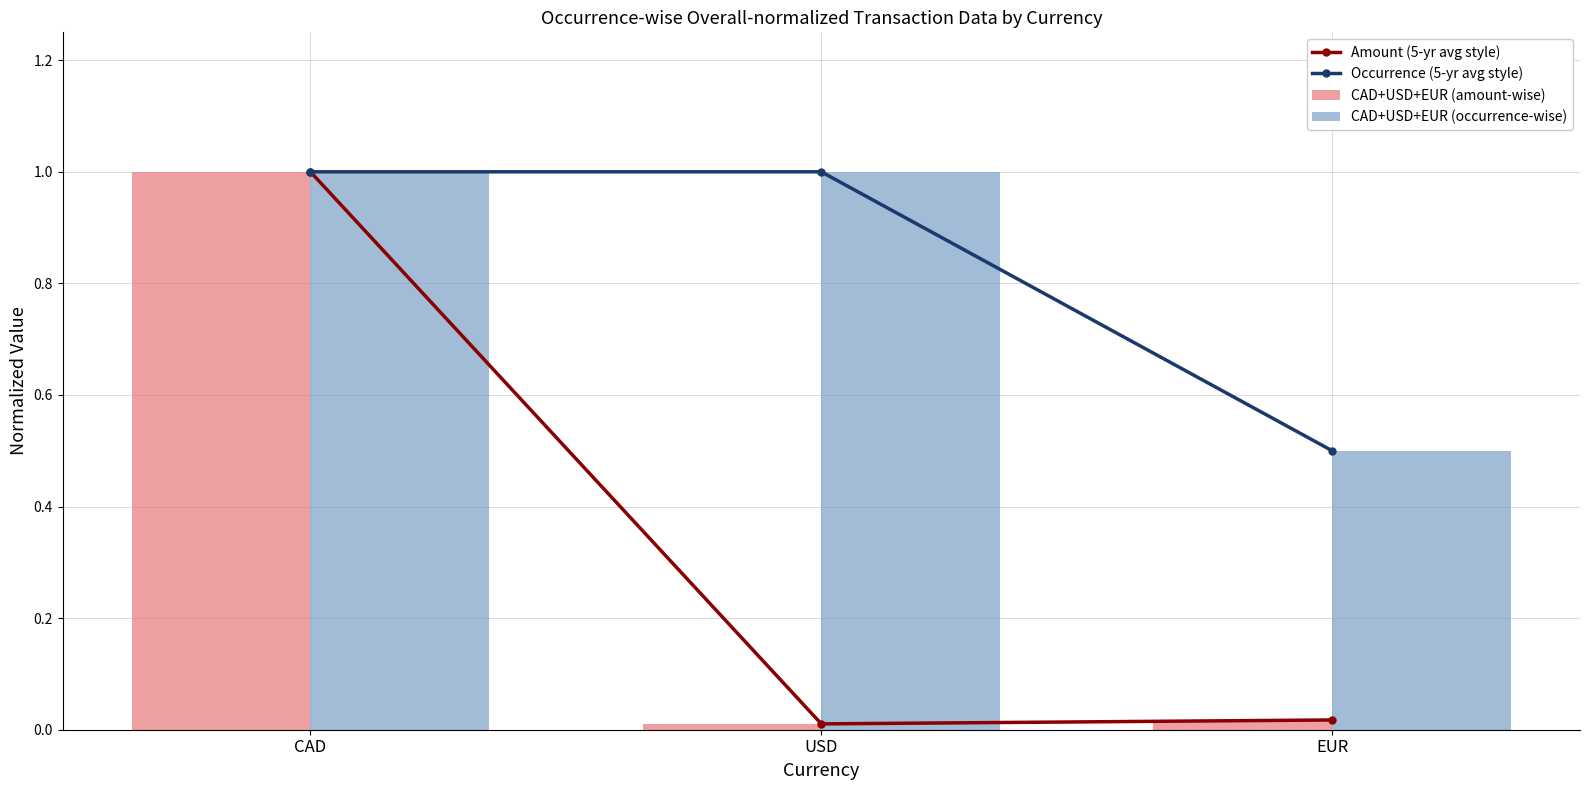

How many Occurrence (5-yr avg style) values are between 0 and 1?

3